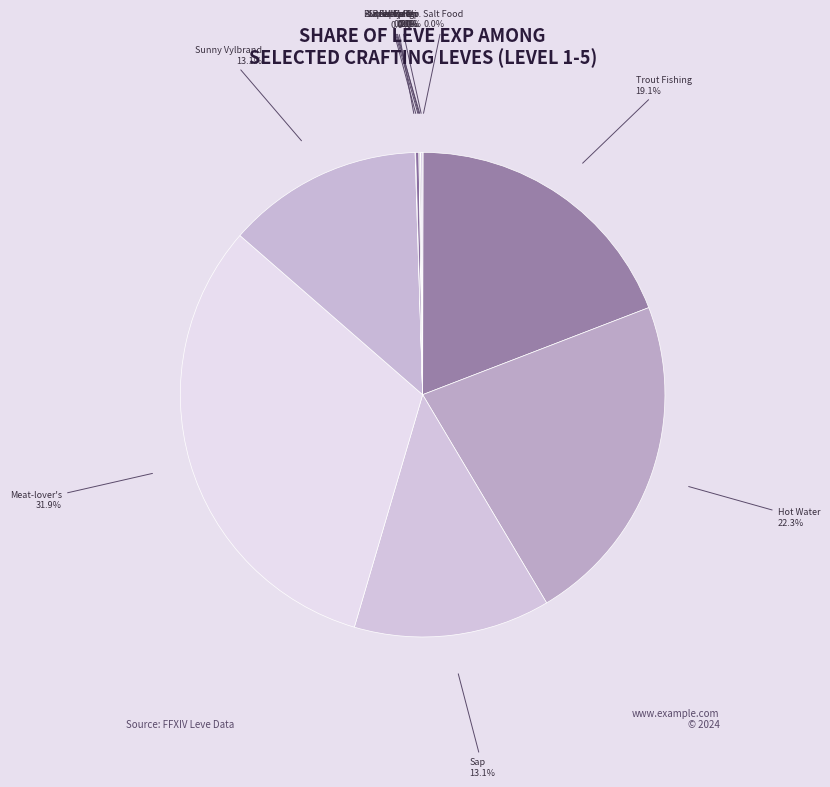

Is the sum of Trout Fishing and Sunny Vylbrand greater than half?

No